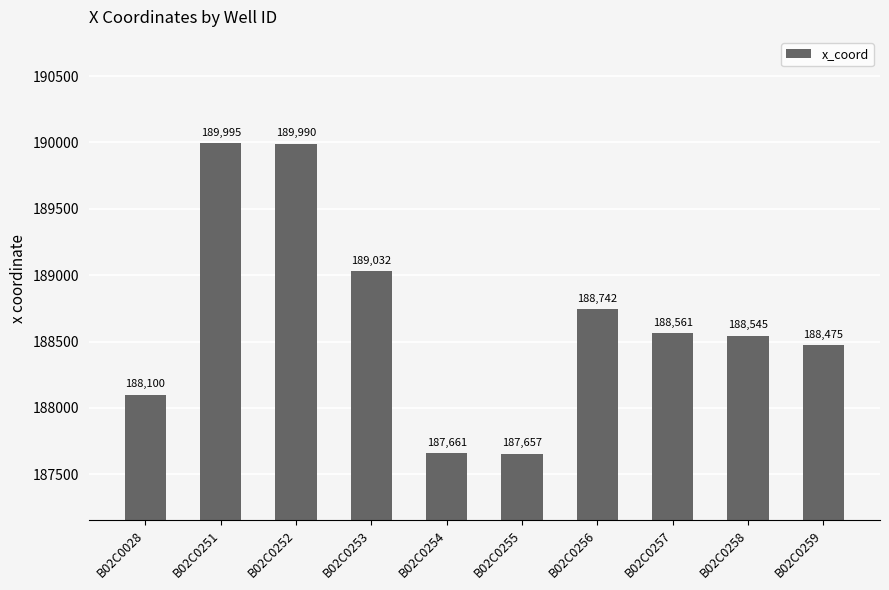

Is it true that the value at B02C0258 is 333143?

False